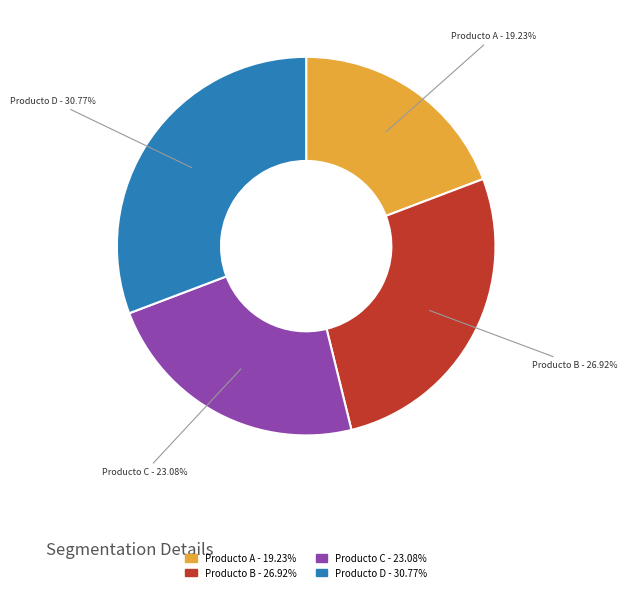

Which has a higher value, Producto B - 26.92% or Producto A - 19.23%?

Producto B - 26.92%